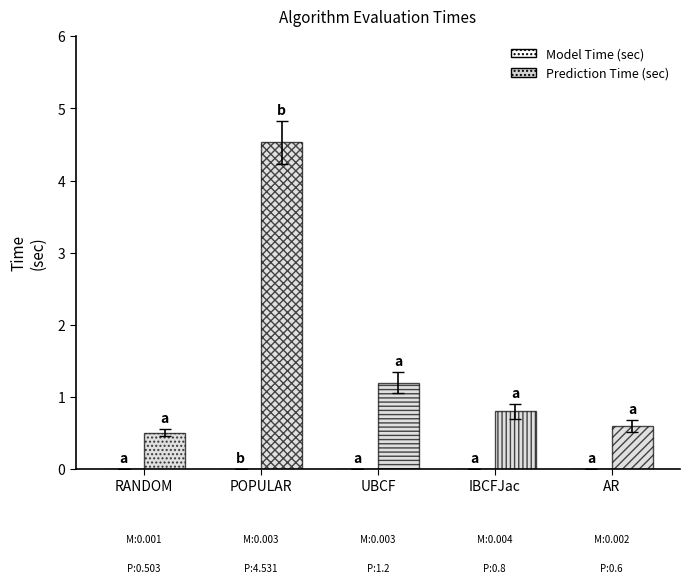

Is the value of Model Time (sec) at UBCF greater than the value of Prediction Time (sec) at RANDOM?

No